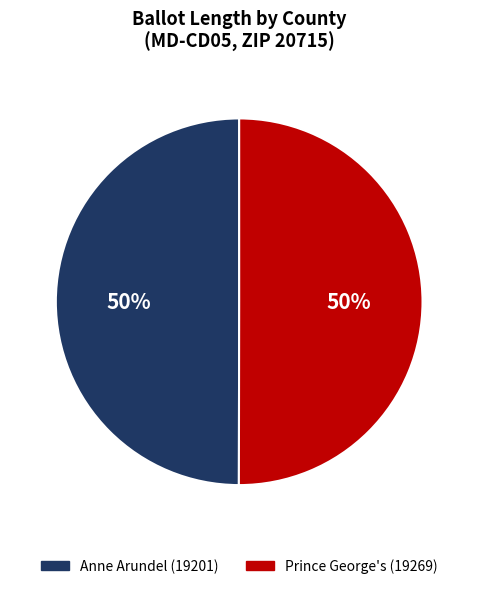

To the nearest percent, what percentage of the pie is Prince George's (19269)?

50%